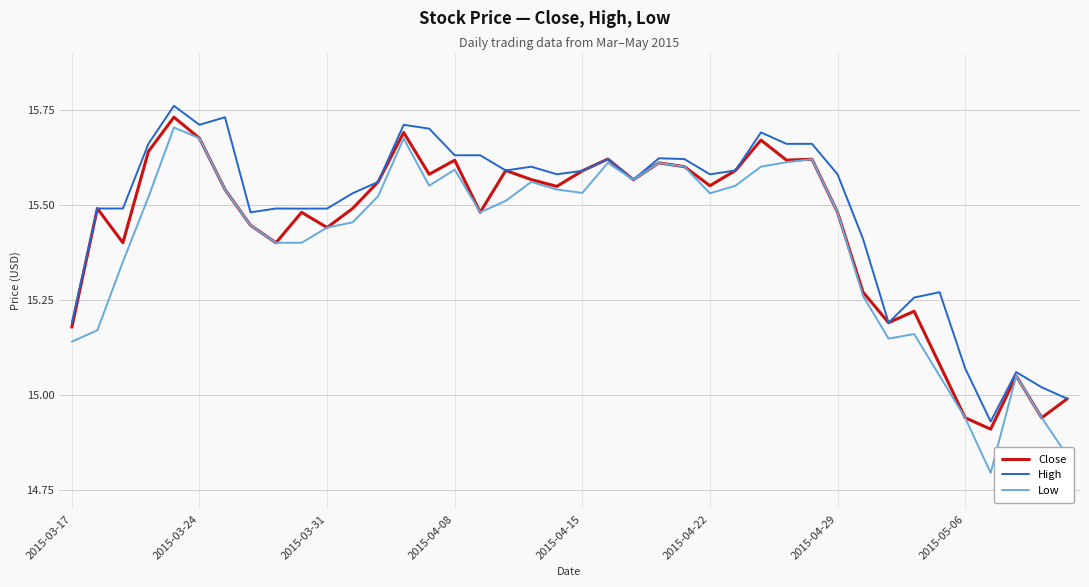

Which series has the widest spread of values?

Low